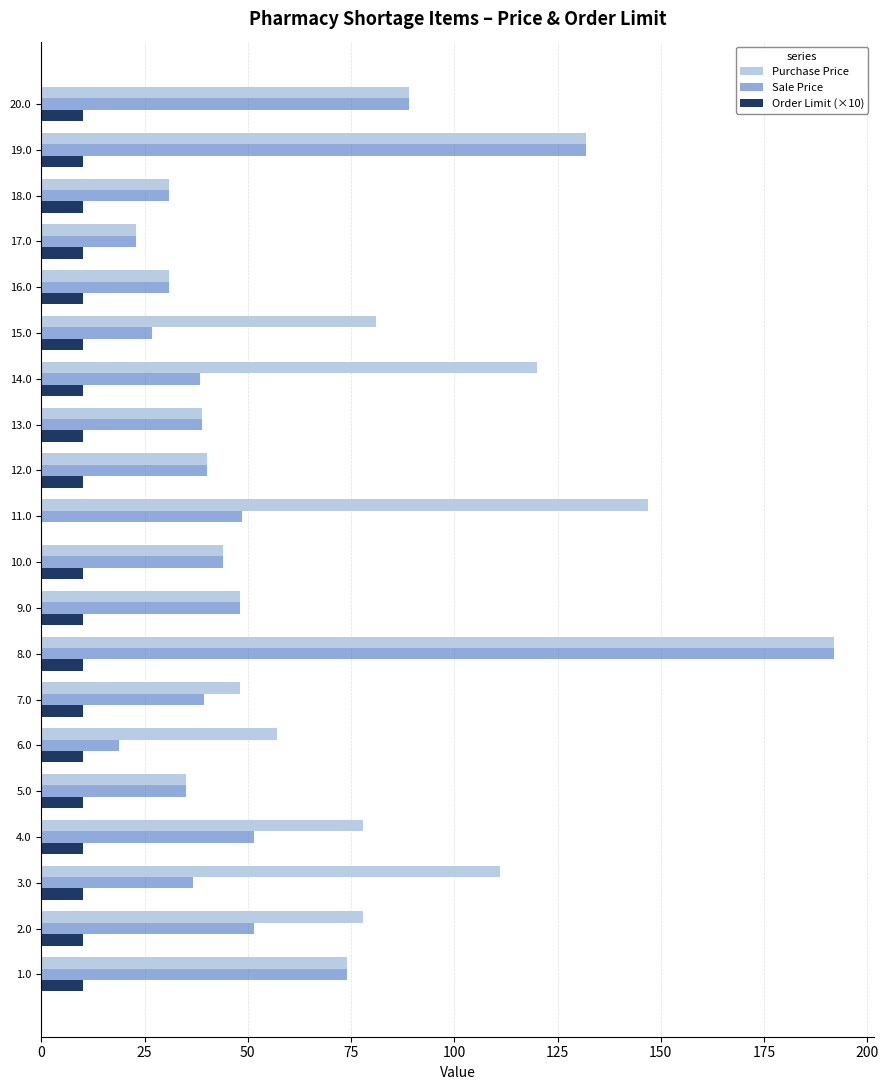

What is the greatest value displayed?

192.0